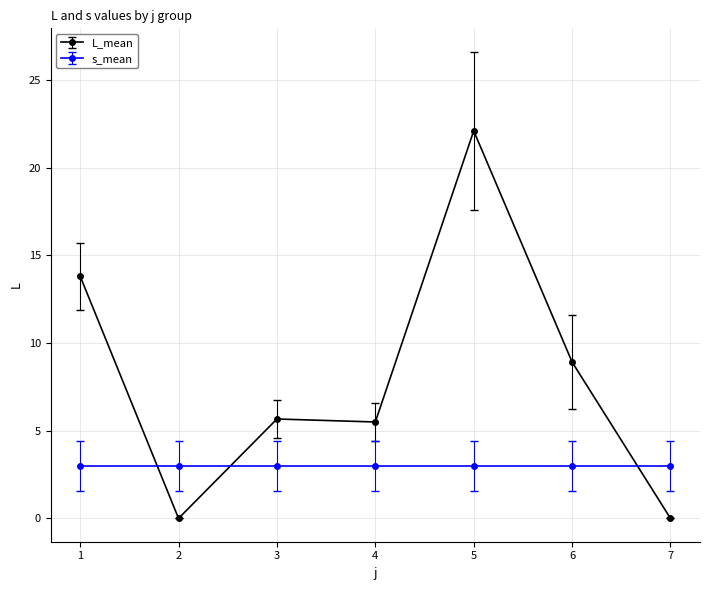

At 5, list the series in order from smallest to largest.

s_mean, L_mean